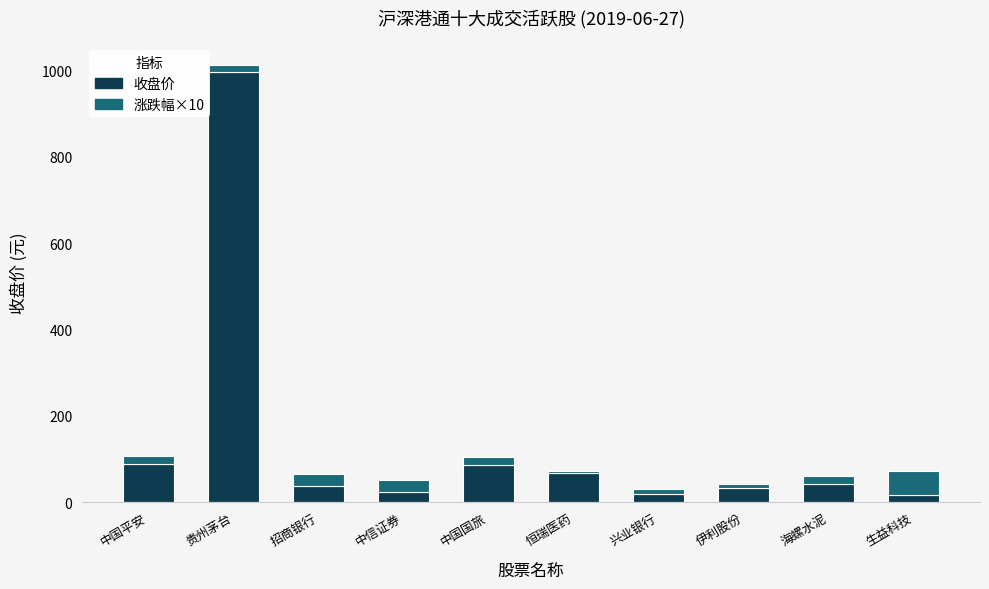

At which label is 收盘价 closest to 505?

中国平安